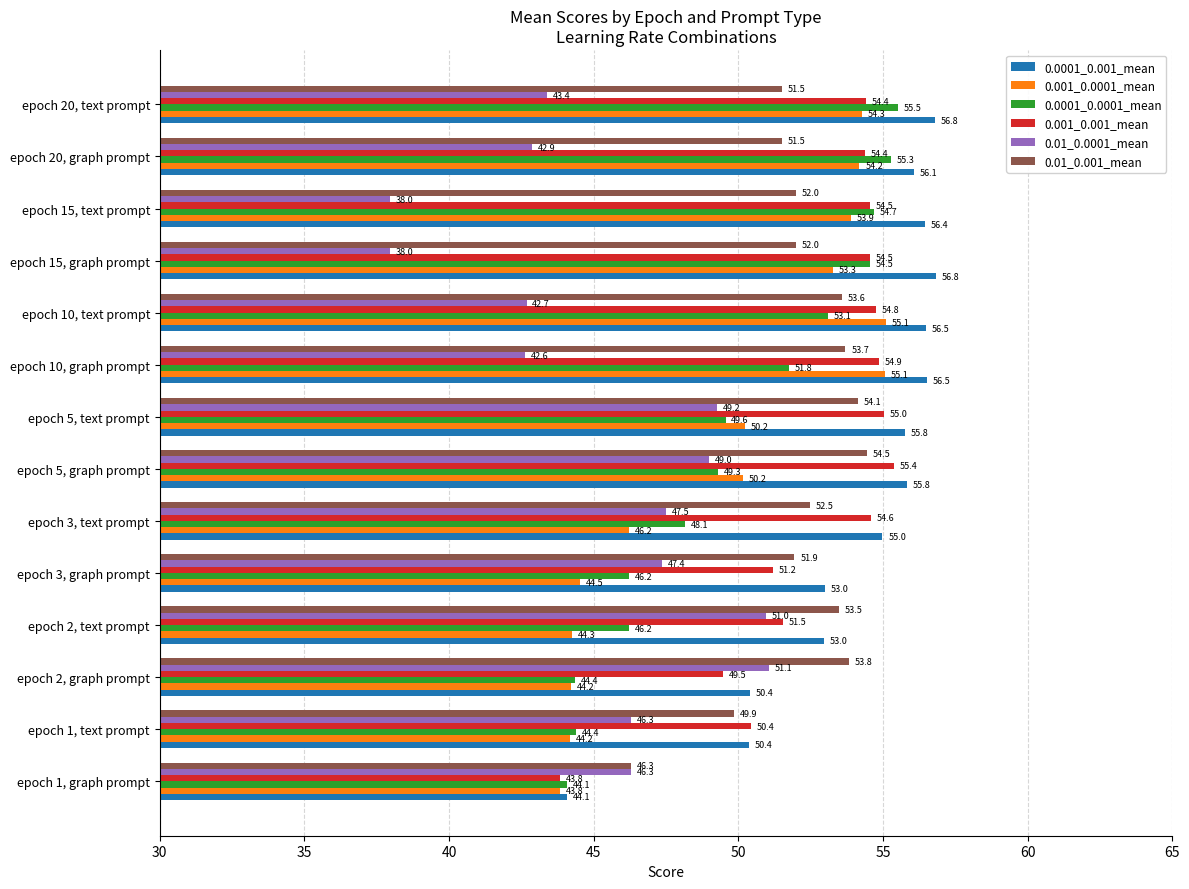

Rank the series by their maximum value, from highest to lowest.

0.0001_0.001_mean, 0.0001_0.0001_mean, 0.001_0.001_mean, 0.001_0.0001_mean, 0.01_0.001_mean, 0.01_0.0001_mean